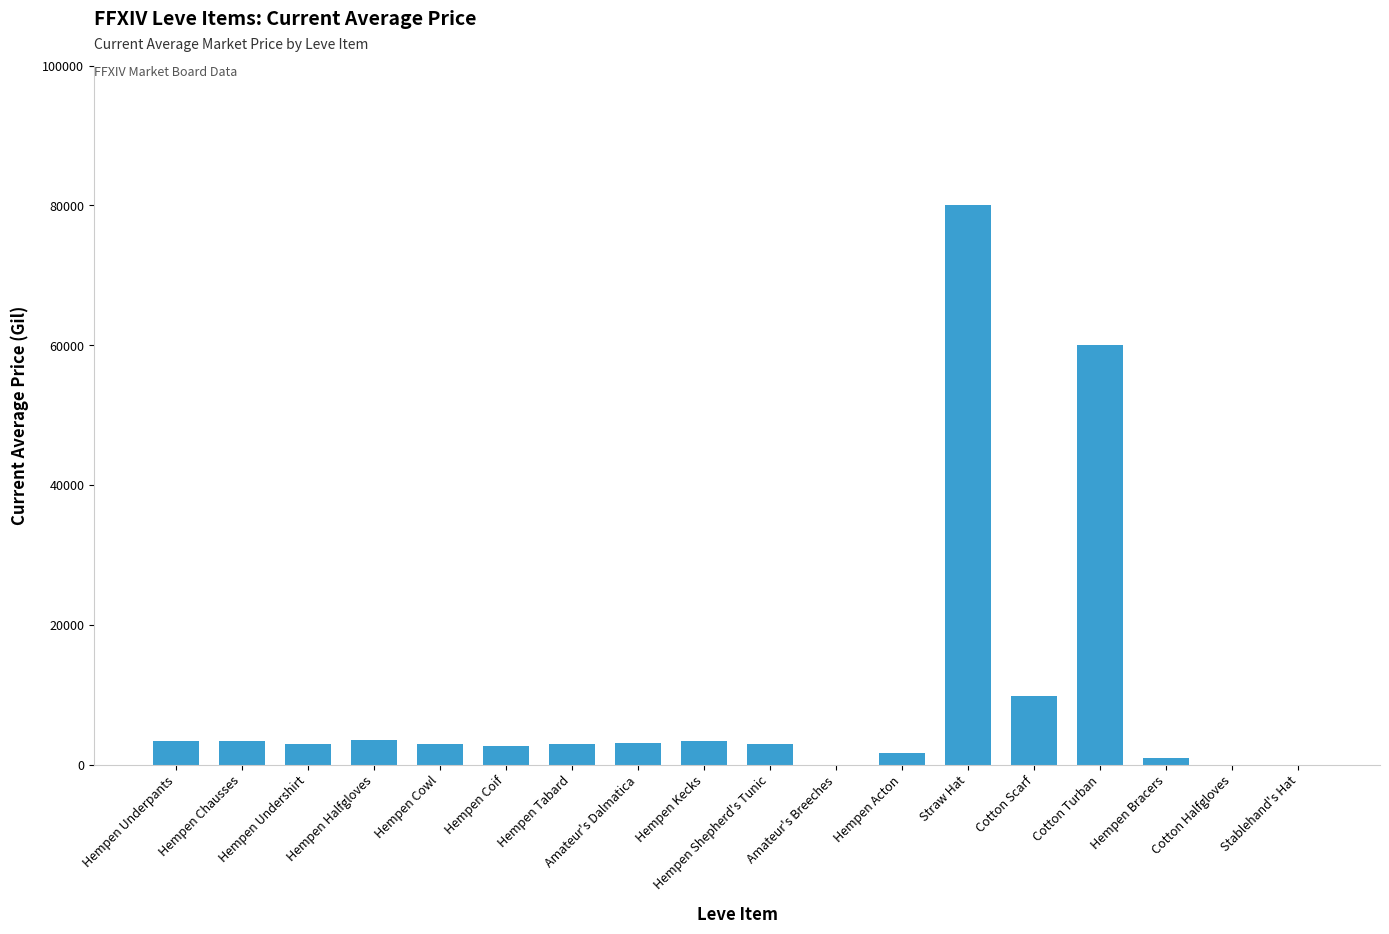

What is the change in value from Hempen Cowl to Straw Hat?

+77000.0